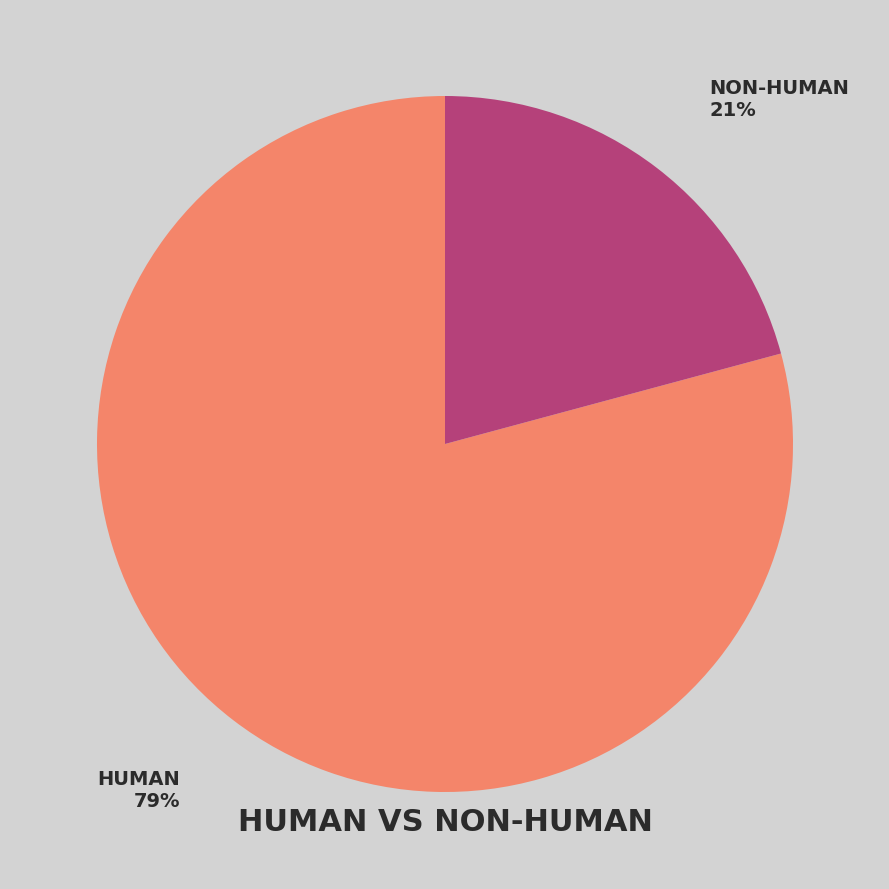

Is there a majority slice in this chart?

Yes